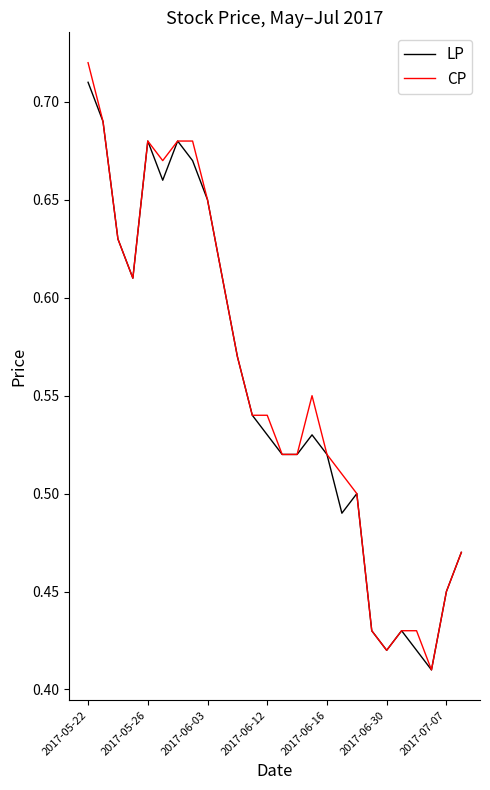

Does the chart display data point markers on the line(s)?

No